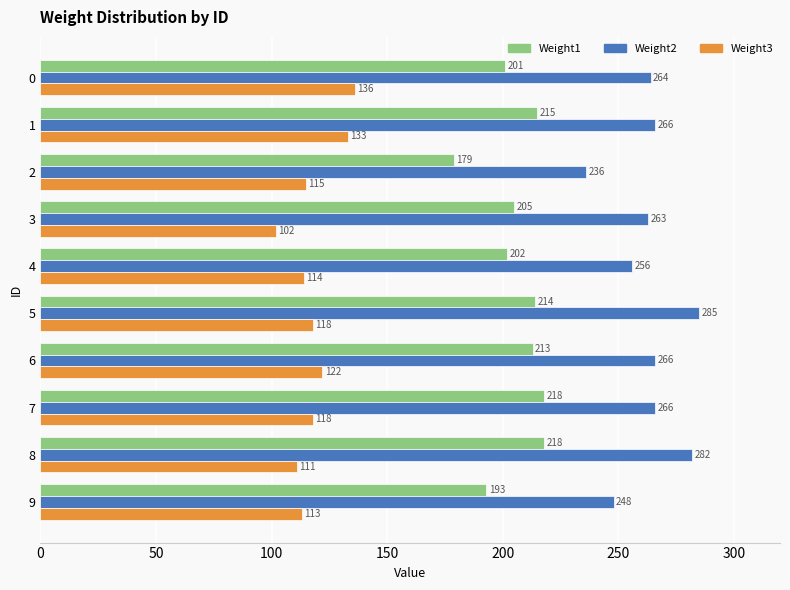

Which series has the largest range (max minus min)?

Weight2